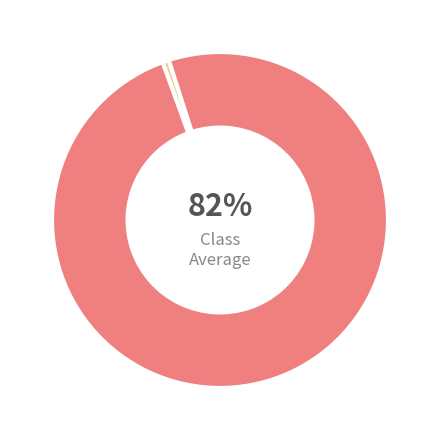

To the nearest percent, what is the difference between the largest and smallest slice percentages?

99%